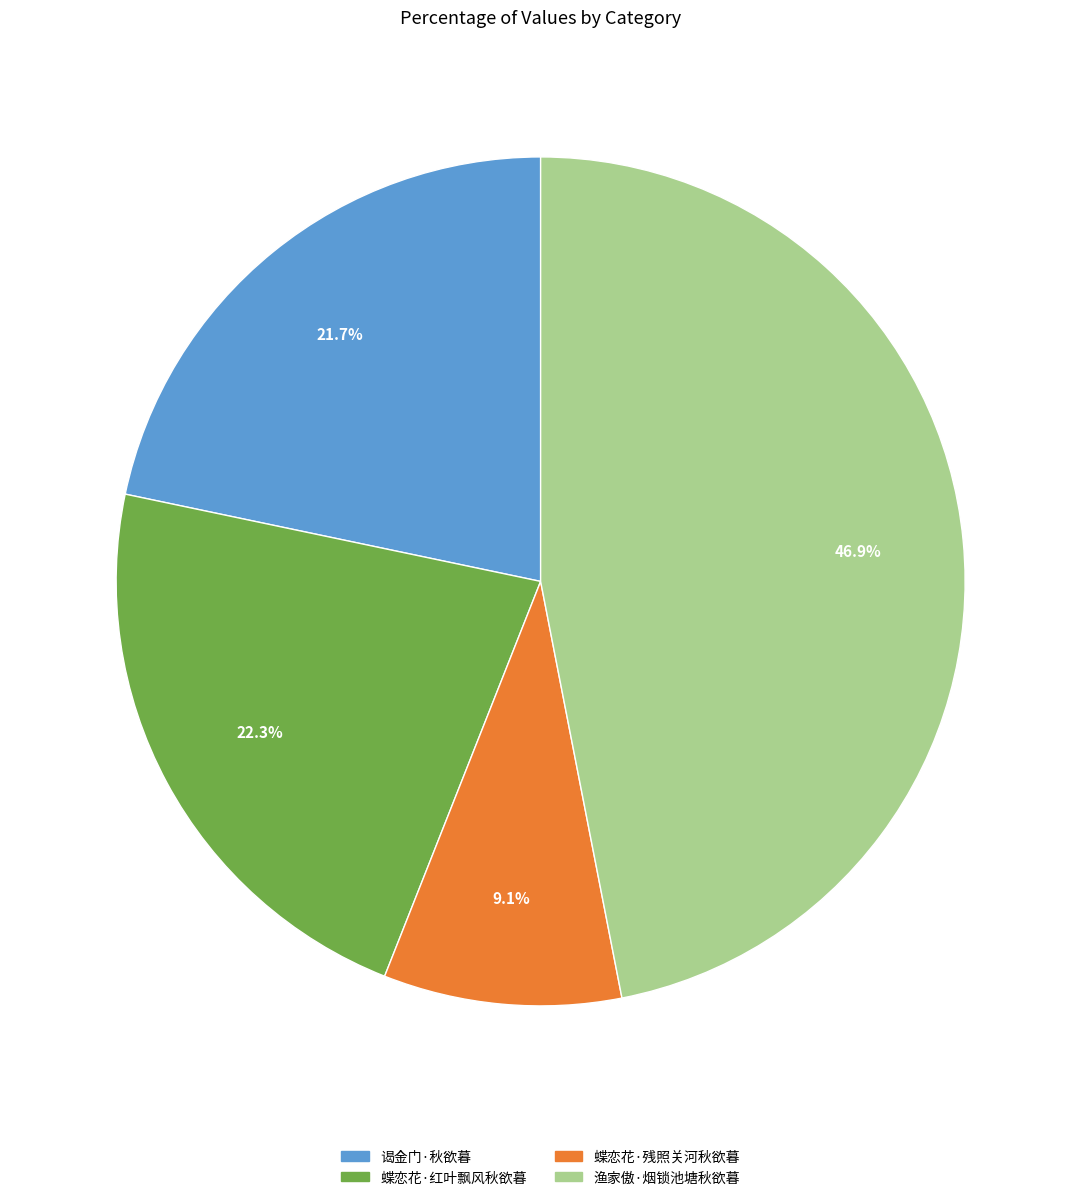

To the nearest percent, what is the combined percentage of 谒金门·秋欲暮 and 渔家傲·烟锁池塘秋欲暮?

69%